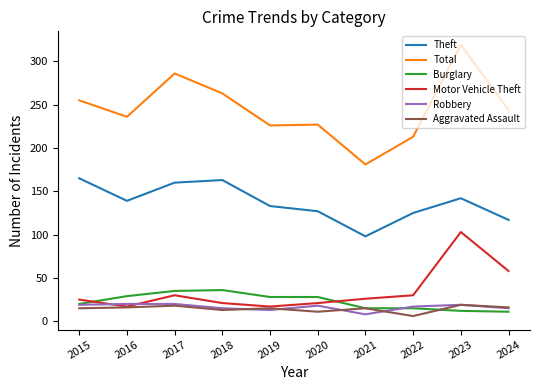

Which series changed the most between 2016 and 2021?

Total